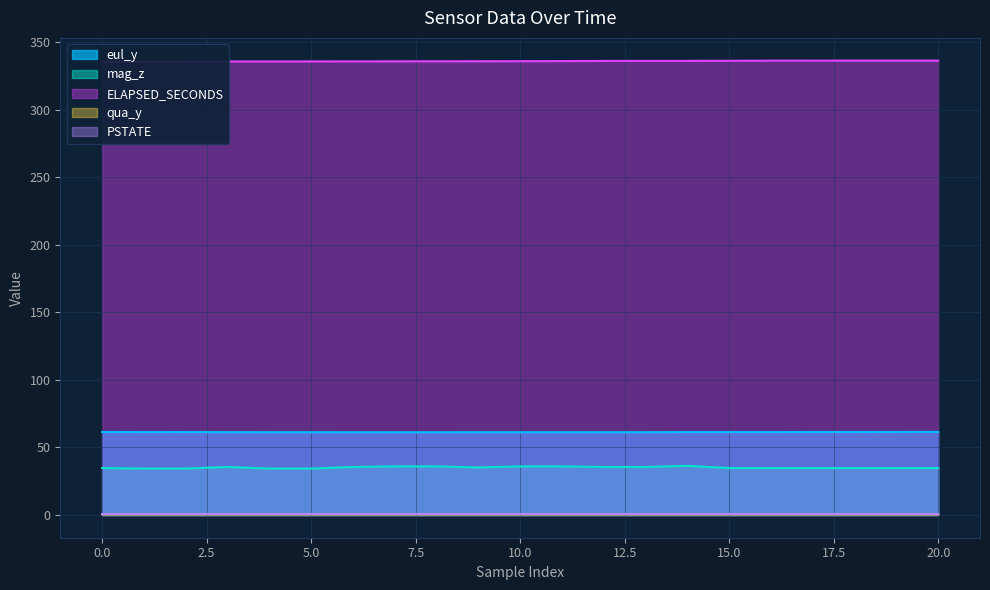

In mag_z, how many points are higher than both neighbors (excluding endpoints)?

2